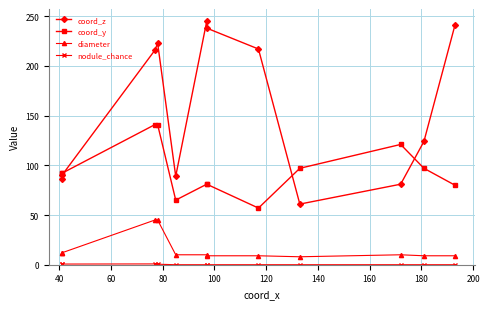

True or false: nodule_chance and coord_y cross at least once.

False